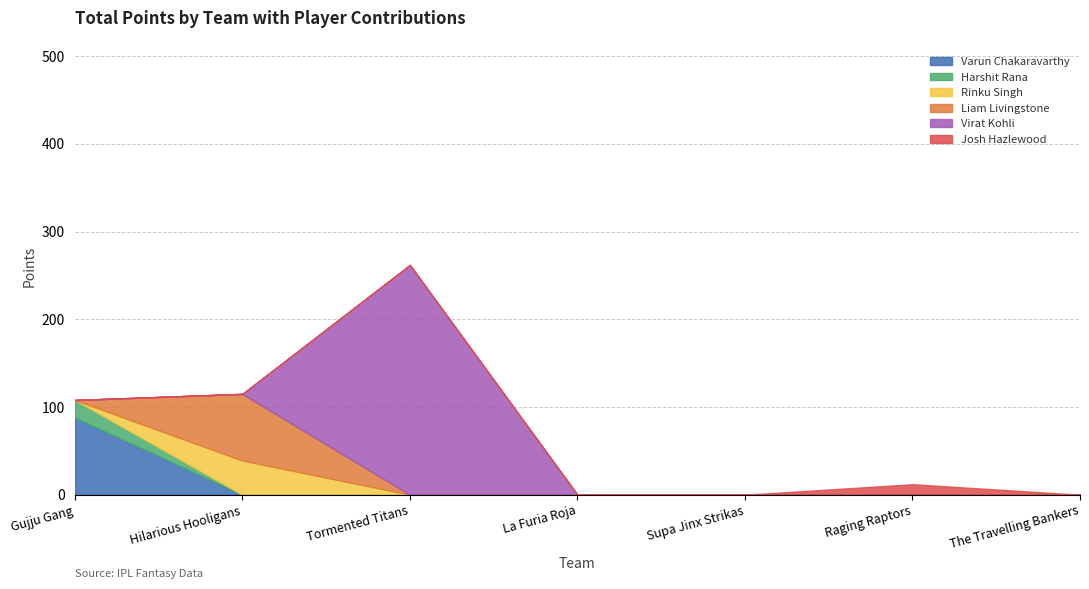

Which label corresponds to the smallest value in the chart?

Hilarious Hooligans